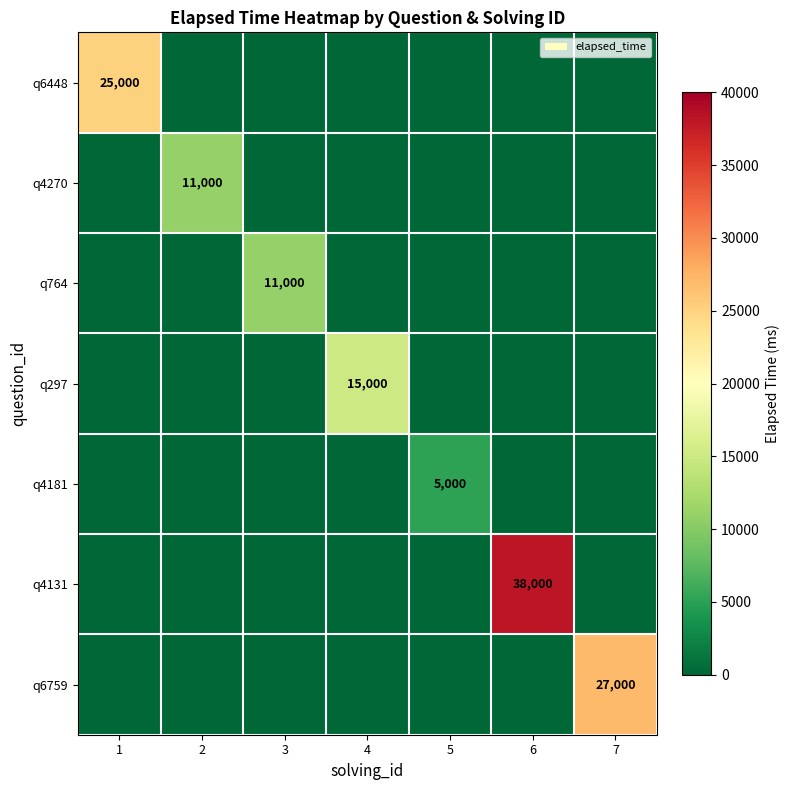

Is it true that q764 equals 11000 at 3?

True